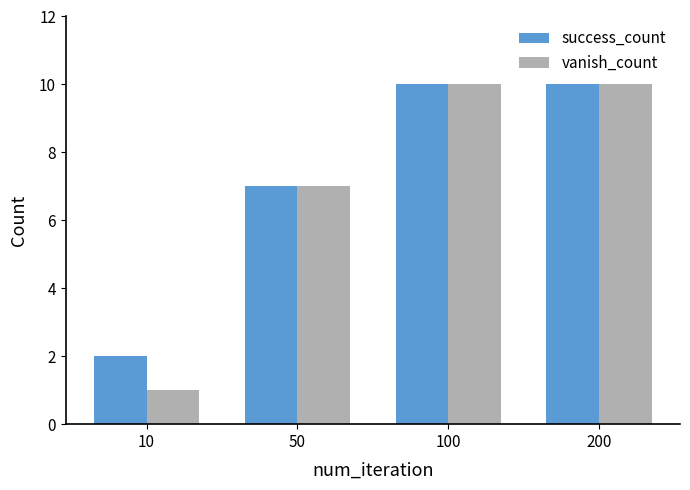

The vanish_count series shows 10 at 200. True or false?

True